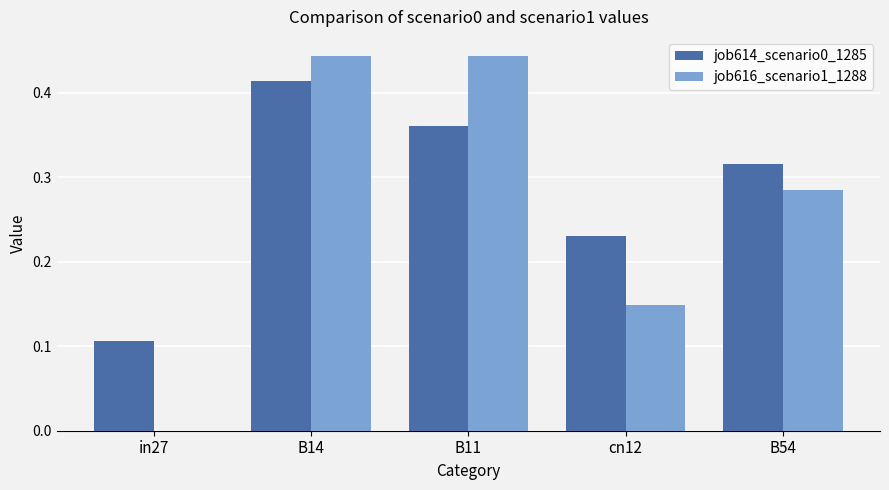

How many groups of bars are there?

5